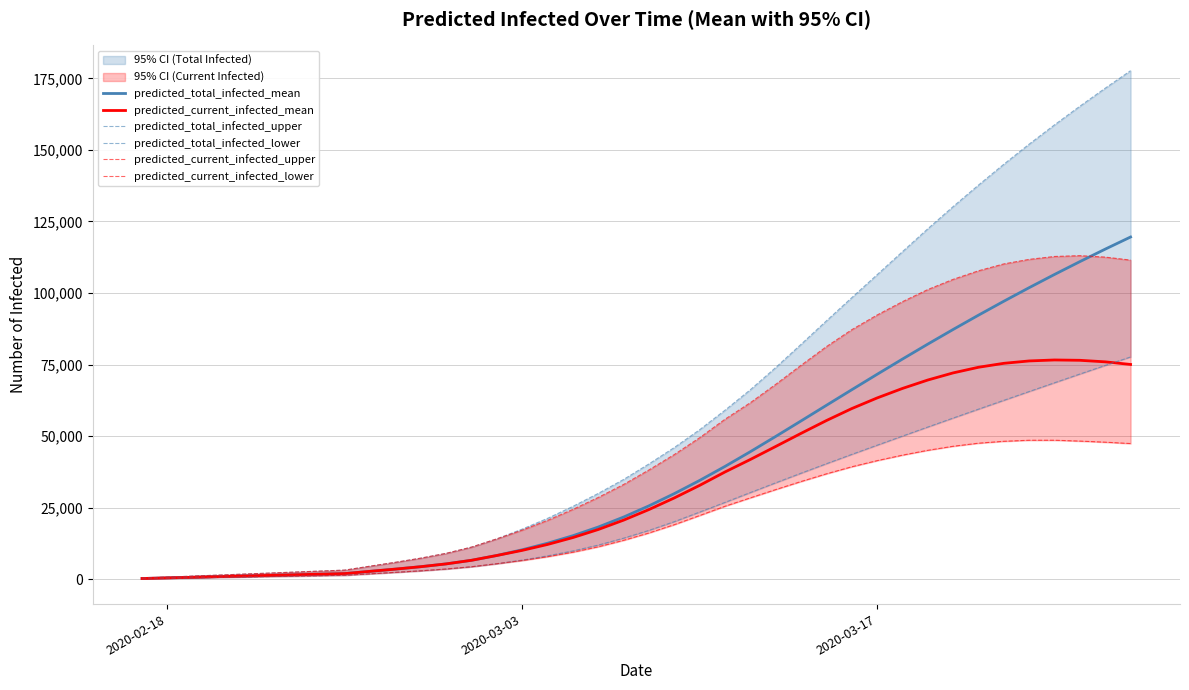

What is the value of the predicted_total_infected_upper point at the 23rd from the left?

52229